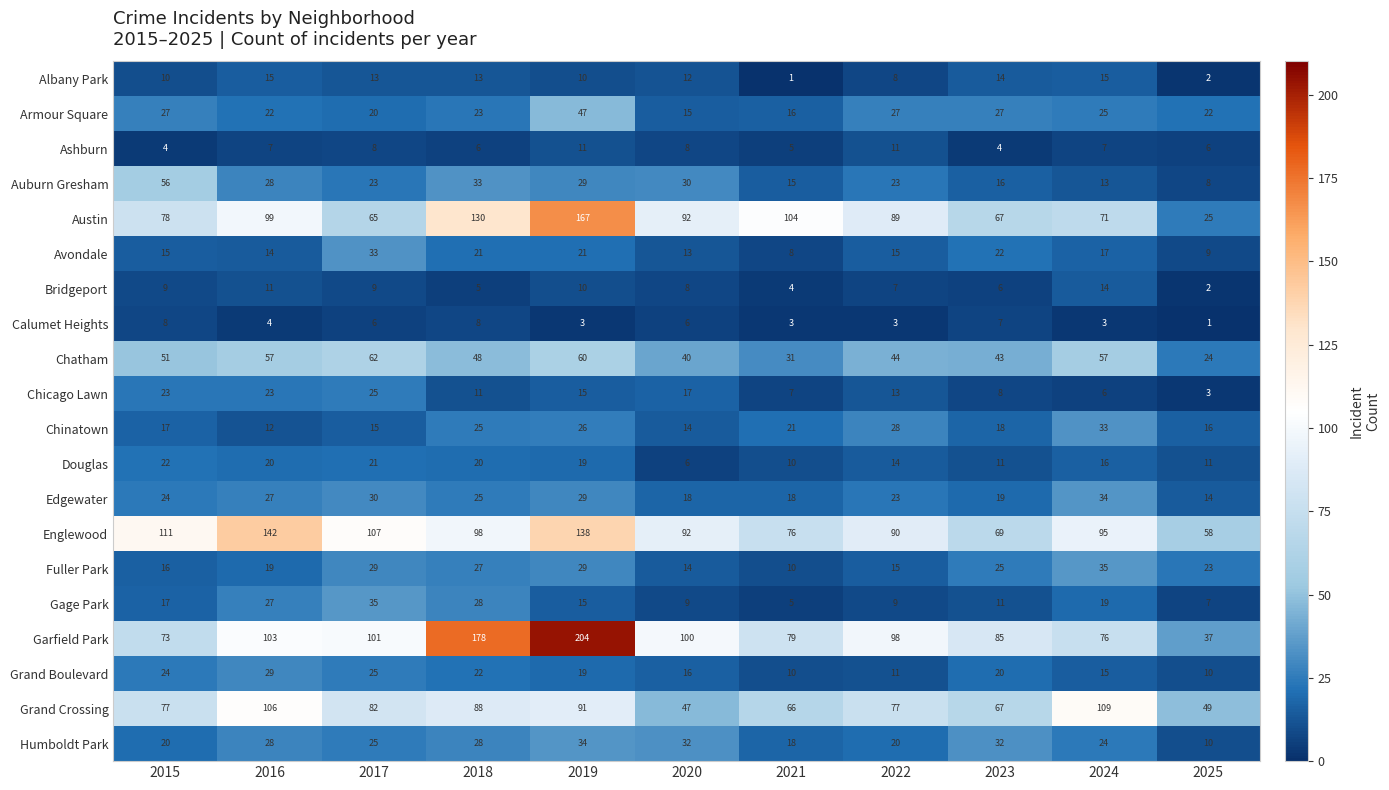

Count the number of categories in the chart.

11